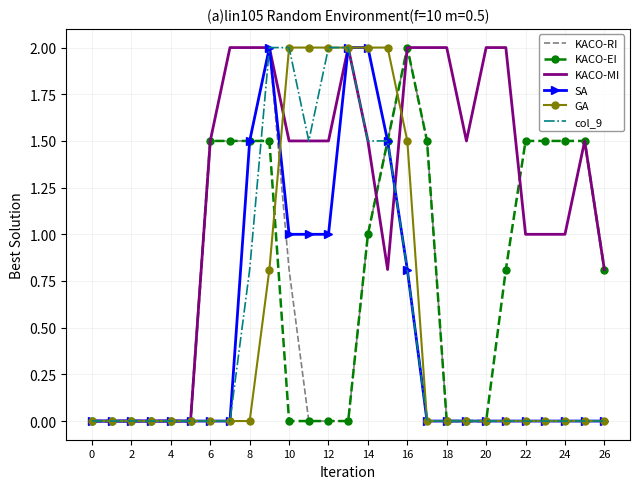

Reading left to right, list all the values displayed in this chart.

KACO-RI: 0.0	0.0	0.0	0.0	0.0	0.0	1.5	1.5	1.5	2.0	0.8	0.0	0.0	0.0	1.0	1.5	2.0	1.5	0.0	0.0	0.0	0.0	0.0	0.0	0.0	0.0	0.0
KACO-EI: 0.0	0.0	0.0	0.0	0.0	0.0	1.5	1.5	1.5	1.5	0.0	0.0	0.0	0.0	1.0	1.5	2.0	1.5	0.0	0.0	0.0	0.8	1.5	1.5	1.5	1.5	0.8
KACO-MI: 0.0	0.0	0.0	0.0	0.0	0.0	1.5	2.0	2.0	2.0	1.5	1.5	1.5	2.0	1.5	0.8	2.0	2.0	2.0	1.5	2.0	2.0	1.0	1.0	1.0	1.5	0.8
SA: 0.0	0.0	0.0	0.0	0.0	0.0	0.0	0.0	1.5	2.0	1.0	1.0	1.0	2.0	2.0	1.5	0.8	0.0	0.0	0.0	0.0	0.0	0.0	0.0	0.0	0.0	0.0
GA: 0.0	0.0	0.0	0.0	0.0	0.0	0.0	0.0	0.0	0.8	2.0	2.0	2.0	2.0	2.0	2.0	1.5	0.0	0.0	0.0	0.0	0.0	0.0	0.0	0.0	0.0	0.0
col_9: 0.0	0.0	0.0	0.0	0.0	0.0	0.0	0.0	0.8	2.0	2.0	1.5	2.0	2.0	1.5	1.5	0.8	0.0	0.0	0.0	0.0	0.0	0.0	0.0	0.0	0.0	0.0